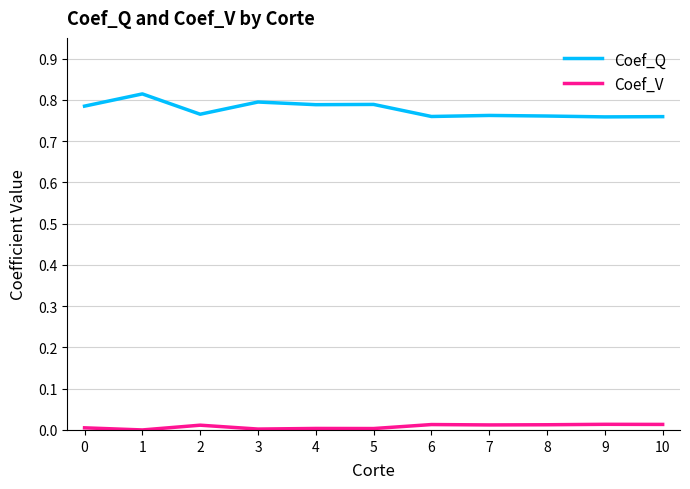

True or false: Coef_Q and Coef_V intersect in this chart.

False